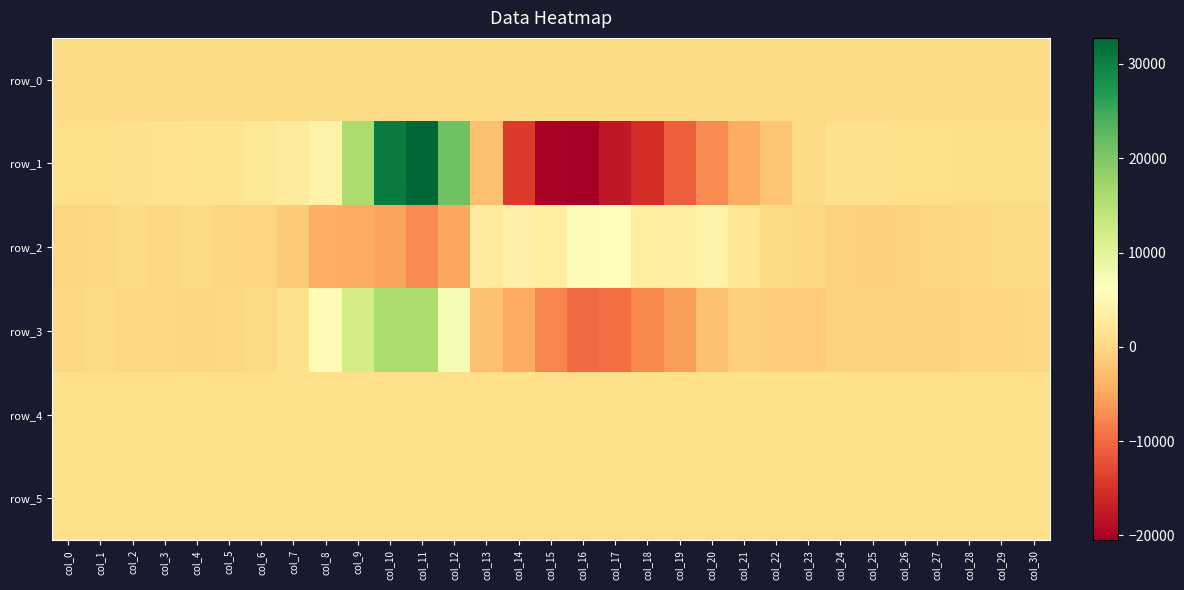

Is it true that row_5 equals 818.0 at col_20?

True